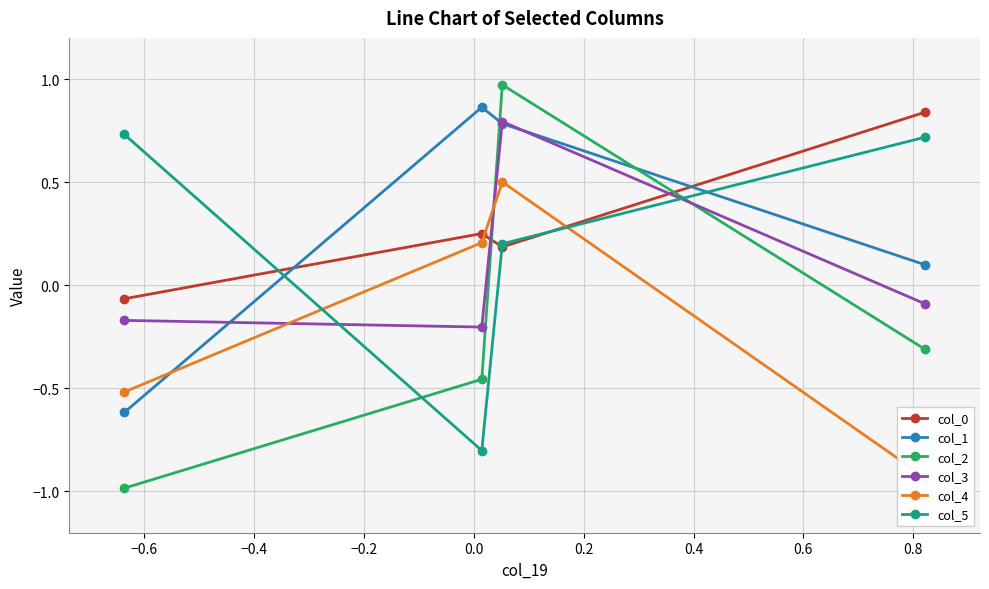

How many data points in col_2 are less than 0?

3